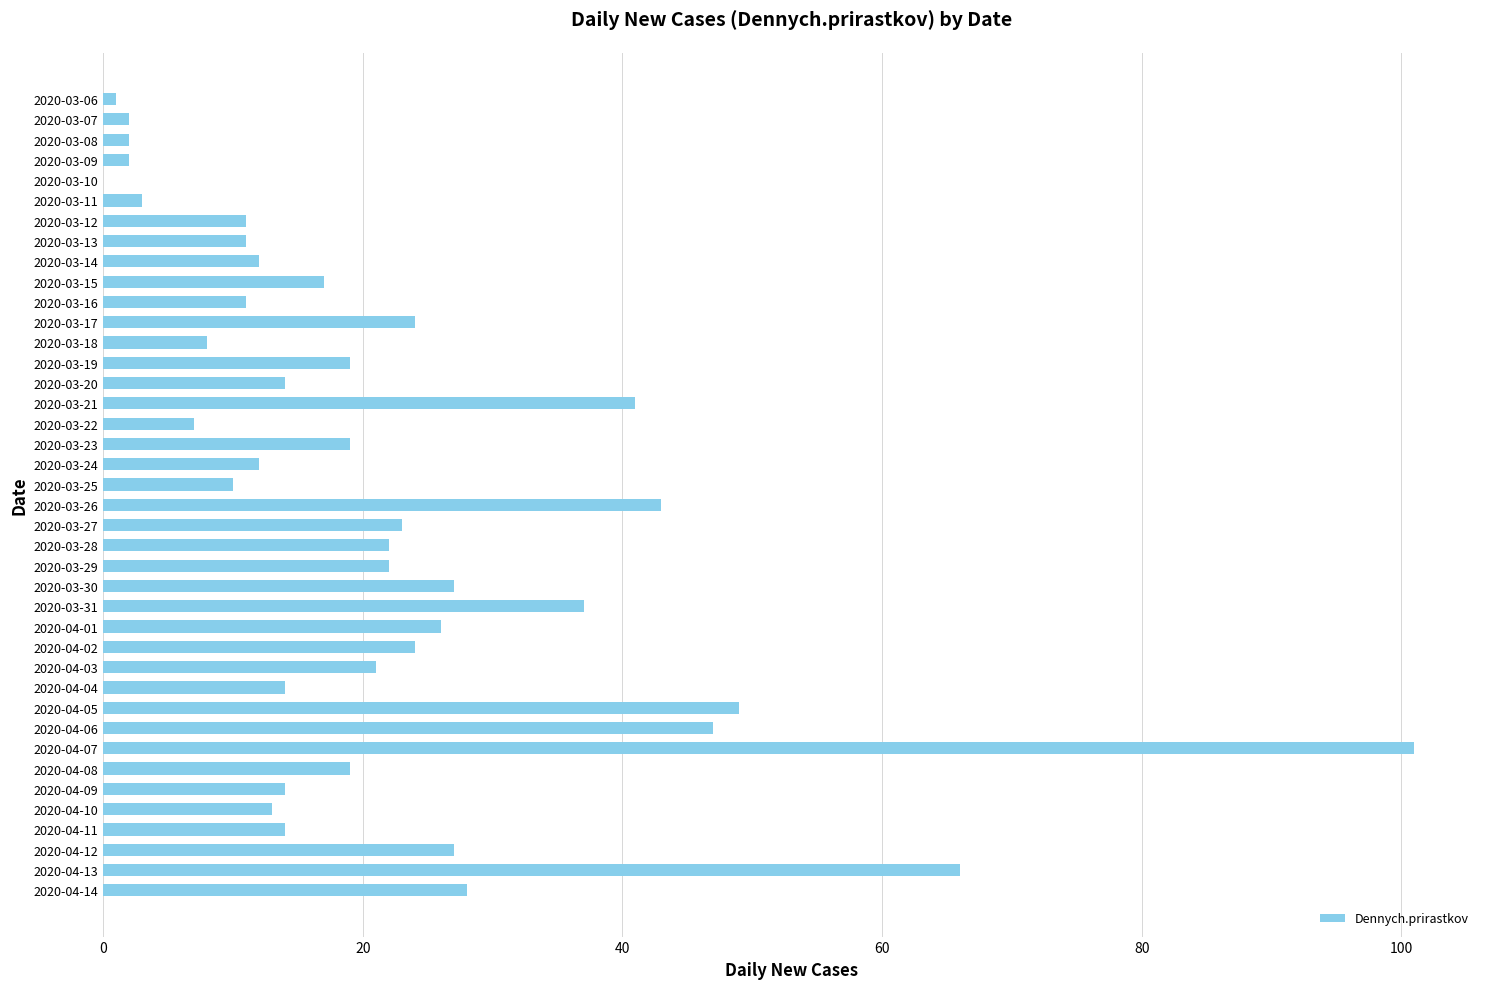

The value at 2020-03-19 is 19. True or false?

True